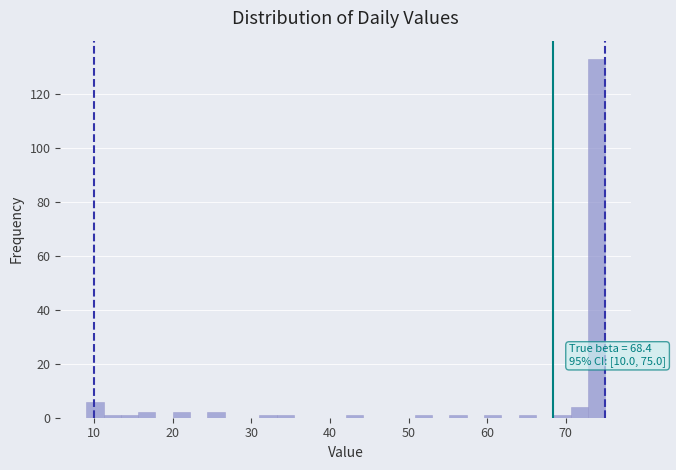

Around what value on the x-axis is the tallest bar? Give the approximate position of its centre, as read against the axis.

74